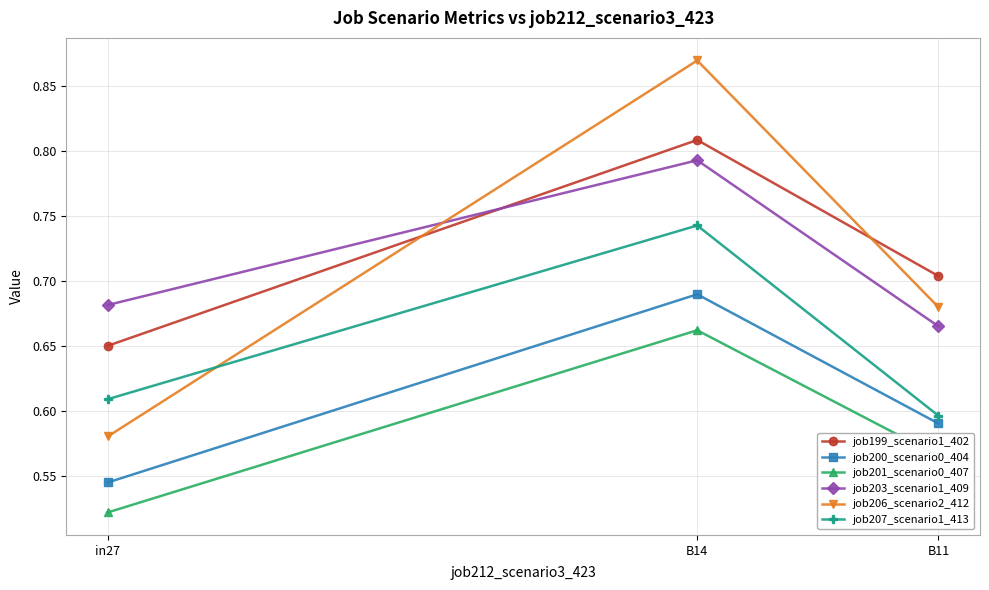

At which label does job199_scenario1_402 reach its minimum?

in27